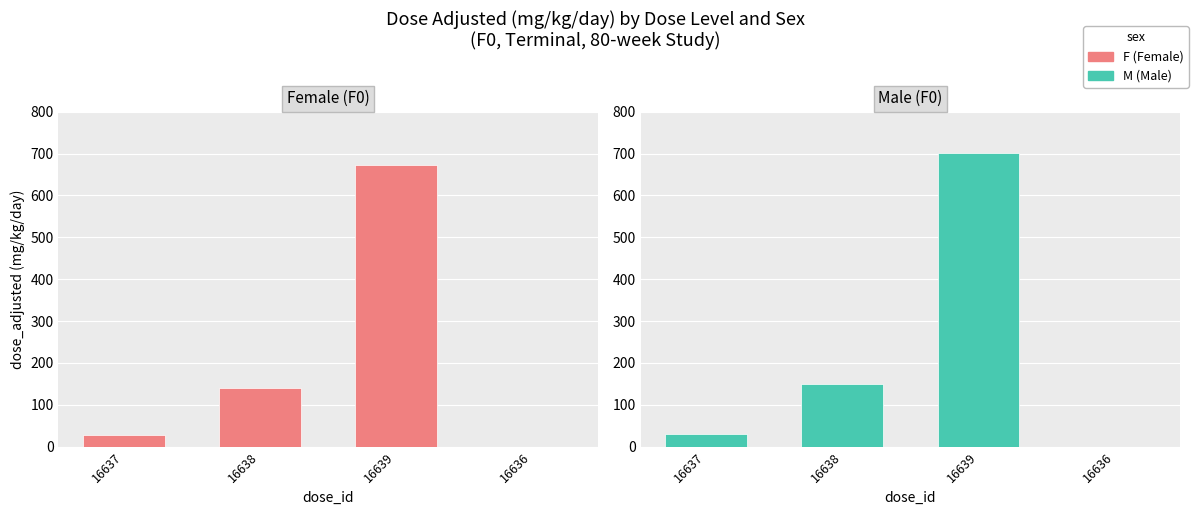

Which series changed the most between 16637 and 16638?

M